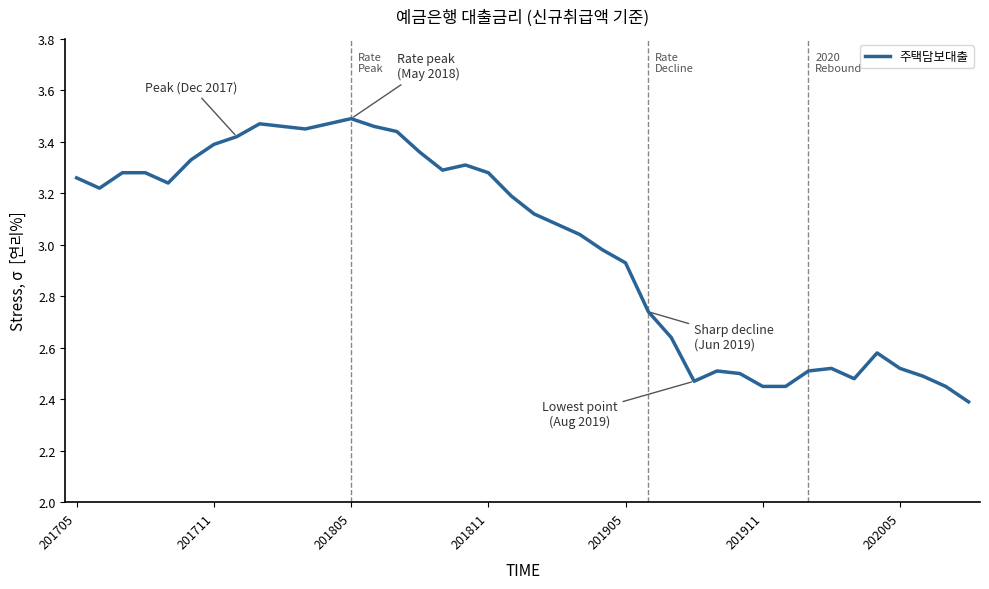

What is the minimum value shown in the chart?

2.4